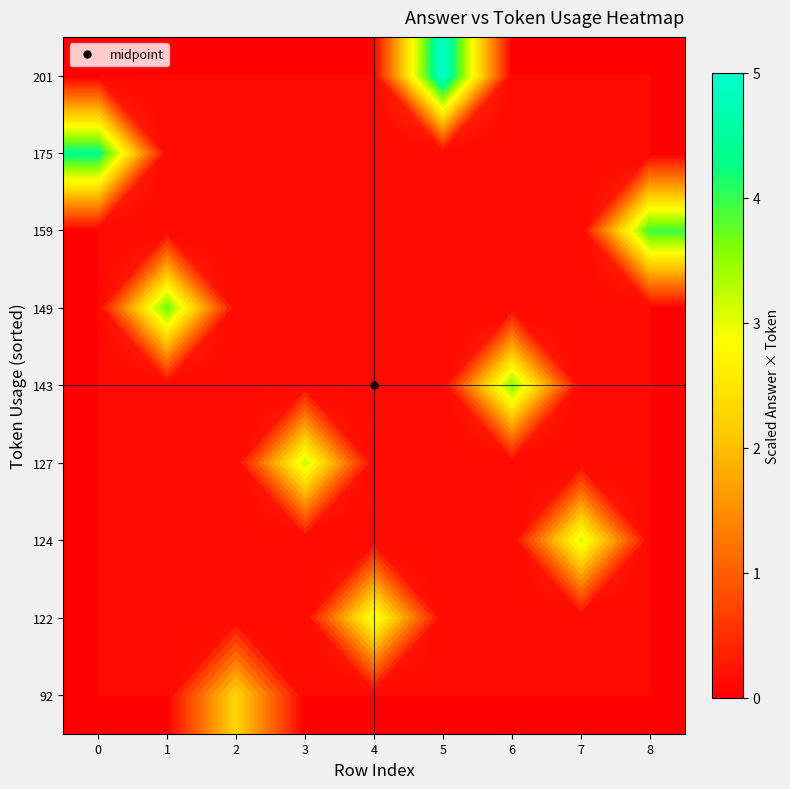

At which category is the sum across all series the highest?

5